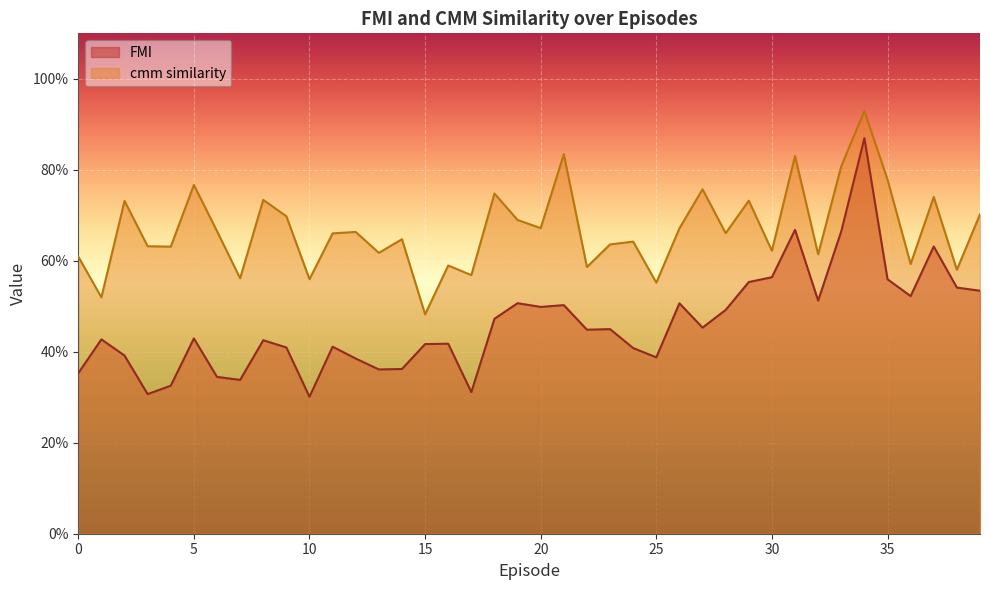

Which series changed the most between 4 and 36?

FMI